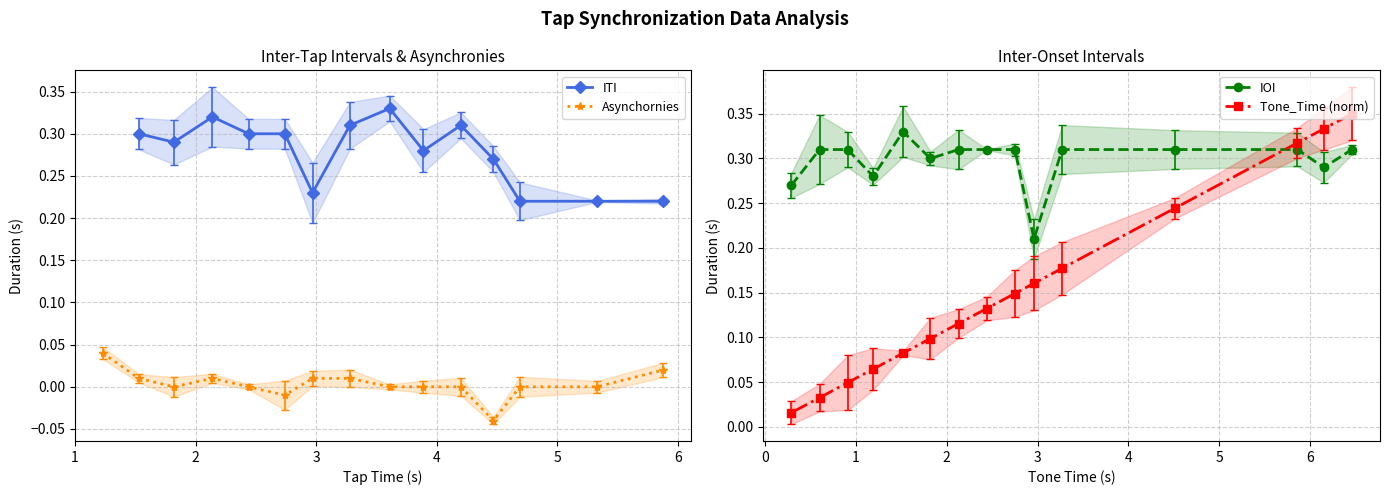

In IOI, how many points are lower than both neighbors (excluding endpoints)?

4